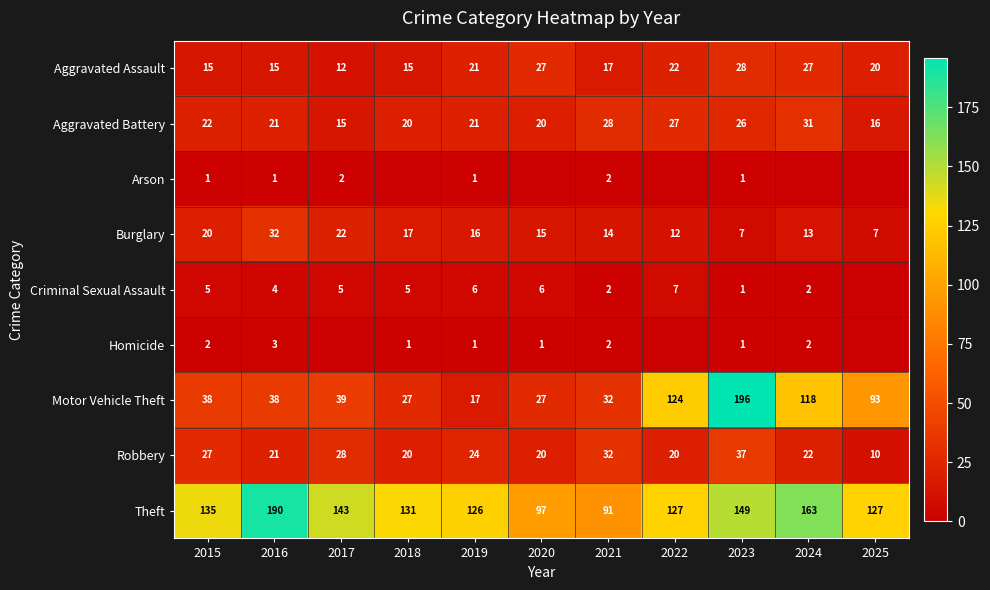

Read the Burglary value at 2019, to the nearest 10.

20